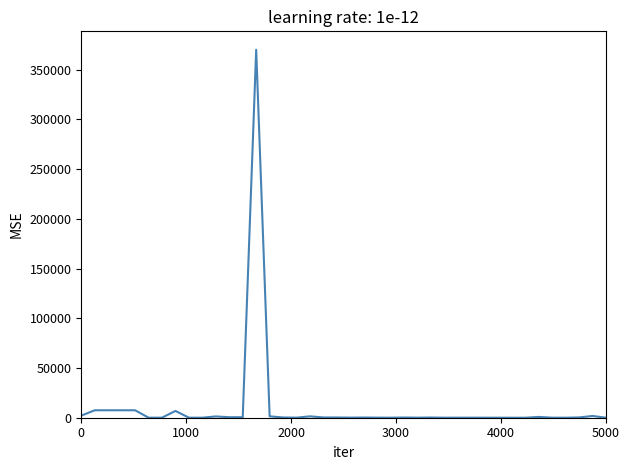

What is the difference between the maximum and minimum values?

370000